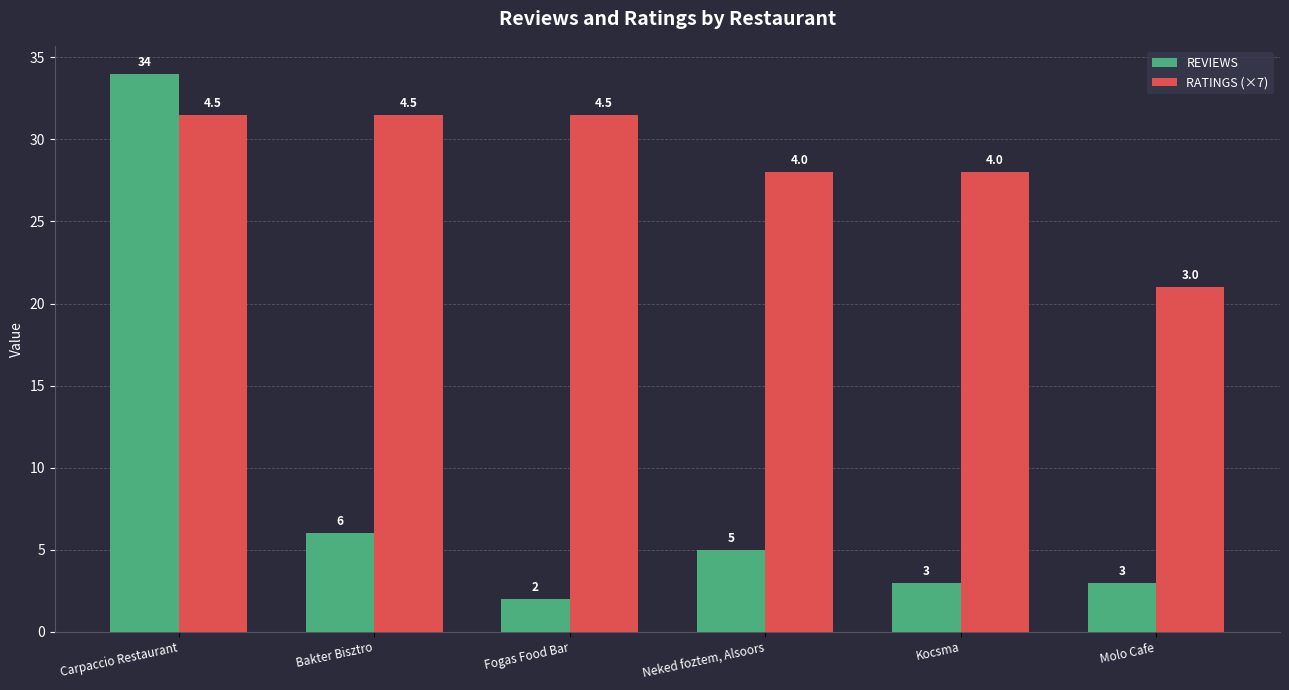

Rank the series by their maximum value, from highest to lowest.

REVIEWS, RATINGS (×7)